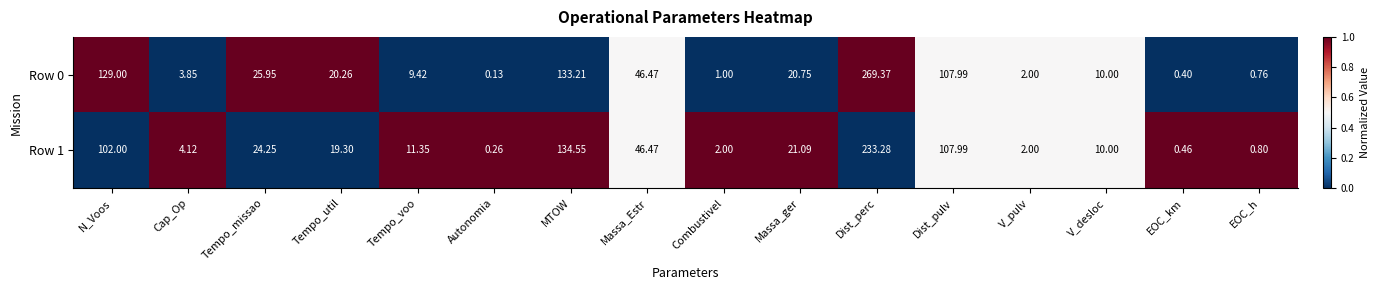

At which label is Row 1 closest to 116?

Dist_pulv